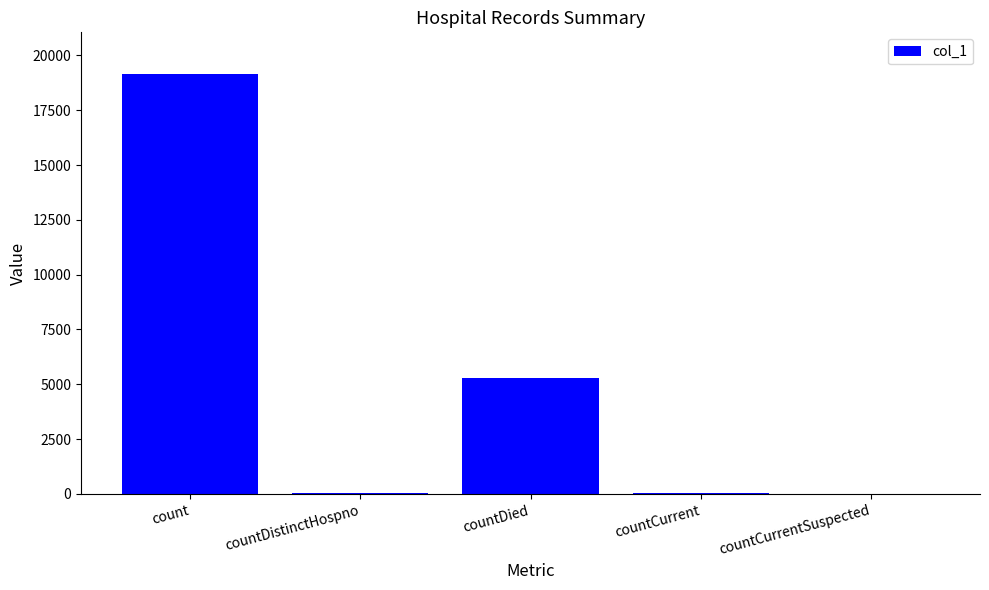

How many distinct data groups are displayed?

1